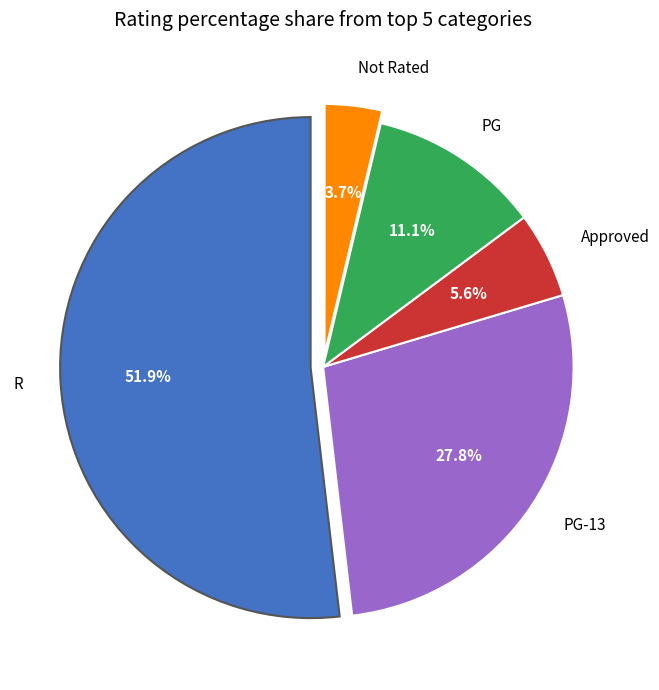

What portion of the pie excludes PG-13?

72.2%